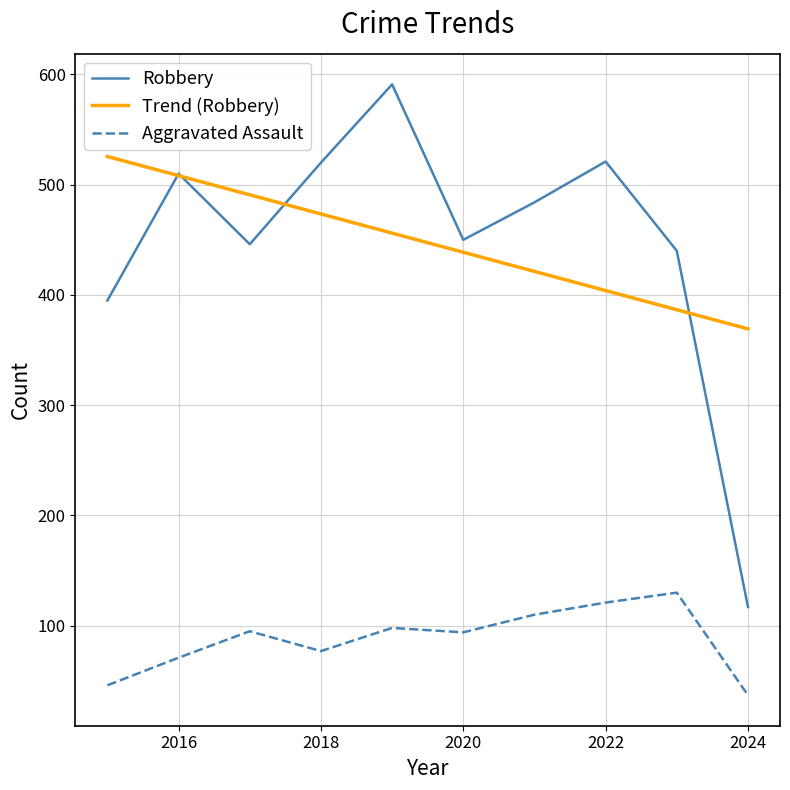

What is the minimum value shown in the chart?

37.0